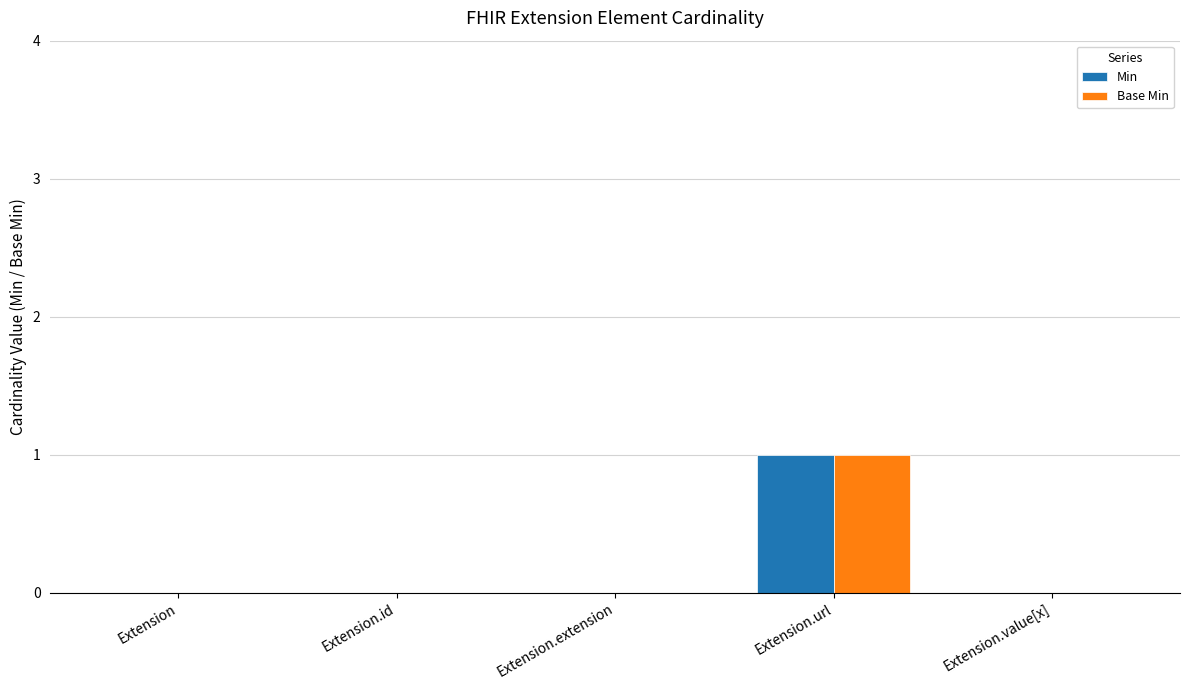

Read the Min value at Extension.url.

1